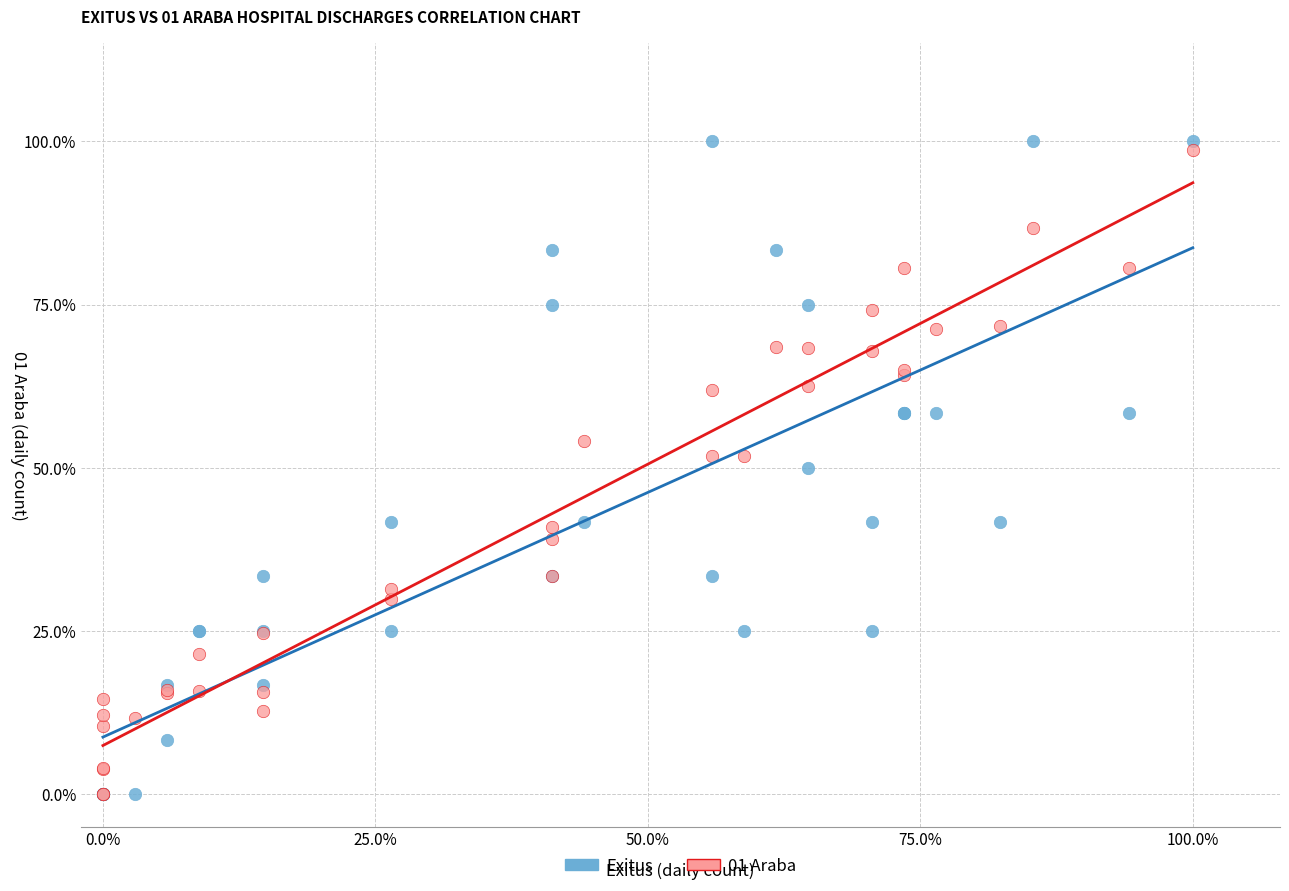

Which series has the largest Y range (max minus min)?

Exitus